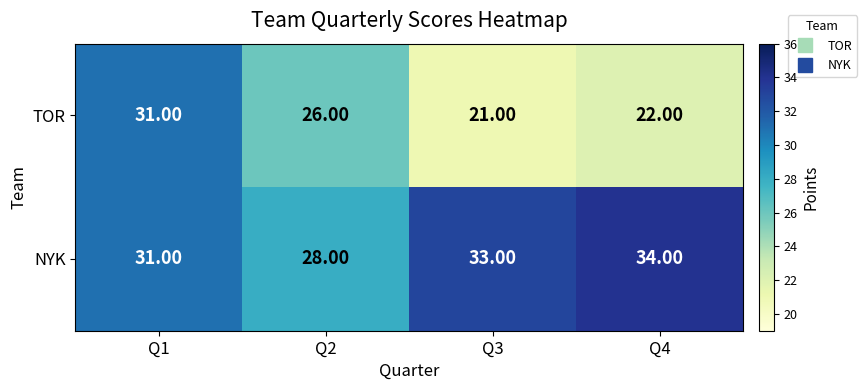

Is the value of NYK at Q4 greater than the value of TOR at Q3?

Yes